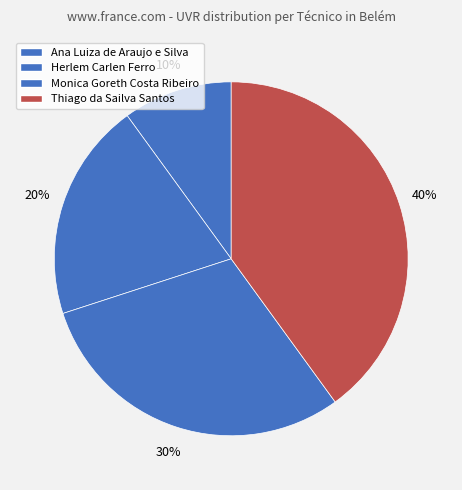

Count the number of slices in the pie.

4